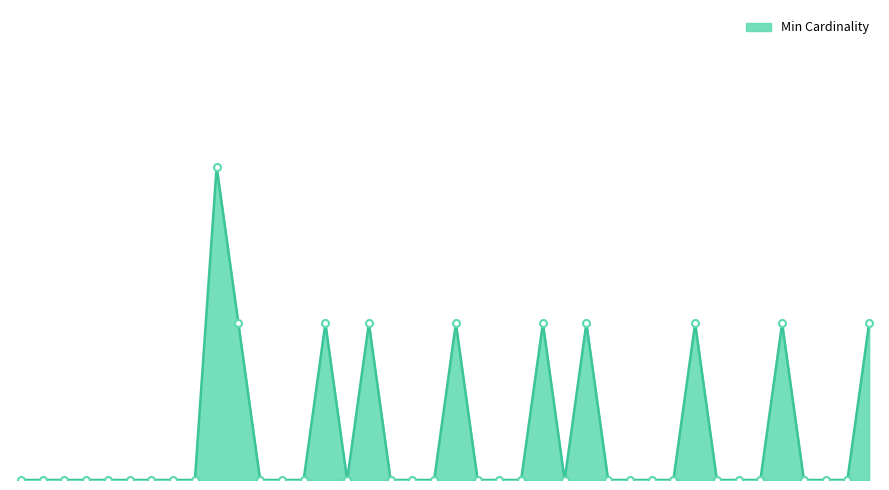

Does the chart have visible grid lines?

No